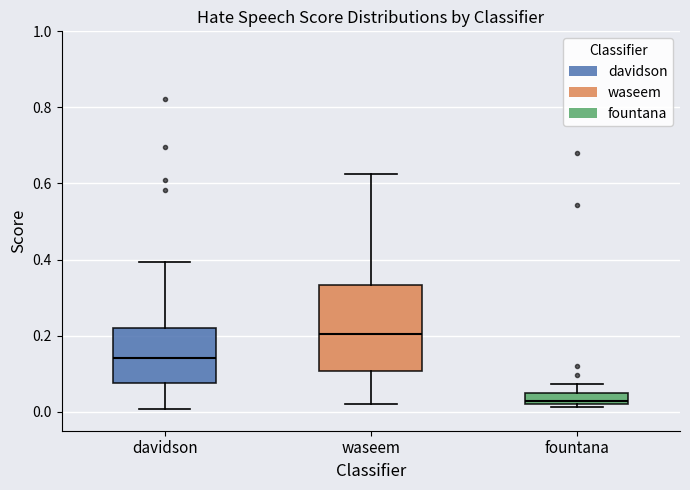

Which box is the tallest, from its lower edge to its upper edge?

waseem